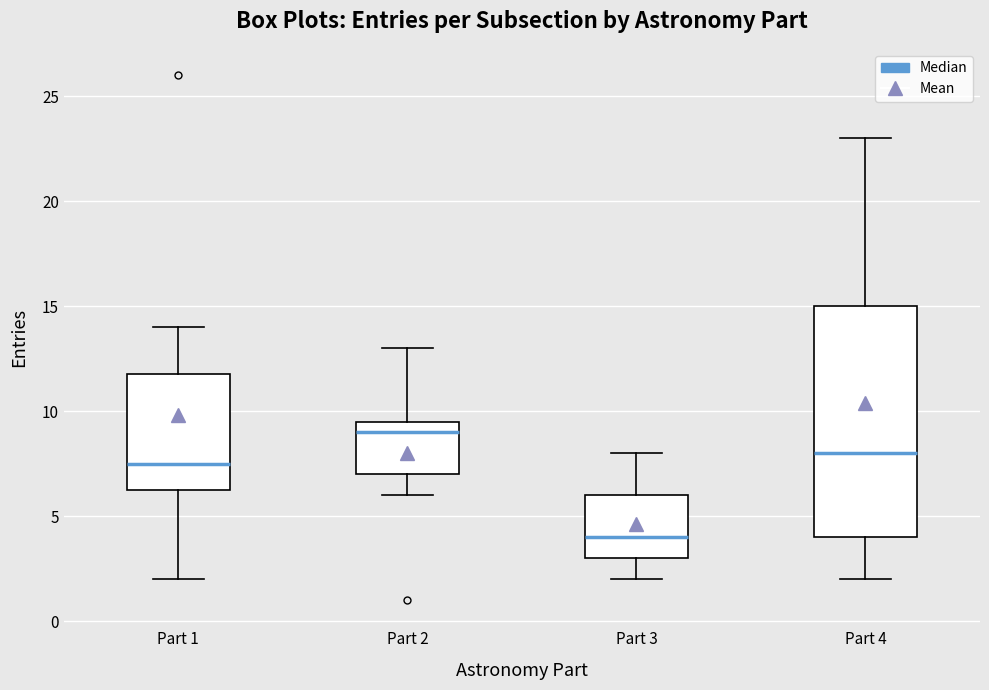

Comparing the boxes themselves (not the whiskers), which one is the tallest?

Part 4